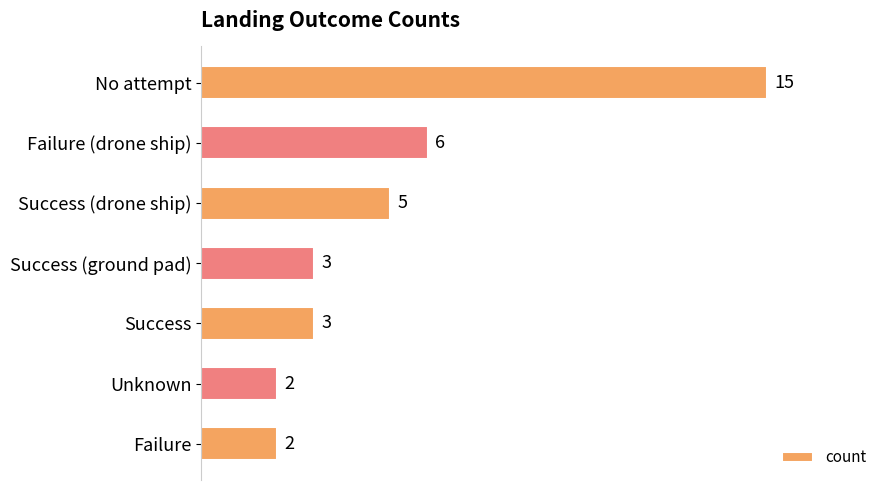

Approximately how many times larger is the value at No attempt compared to Success?

5.0